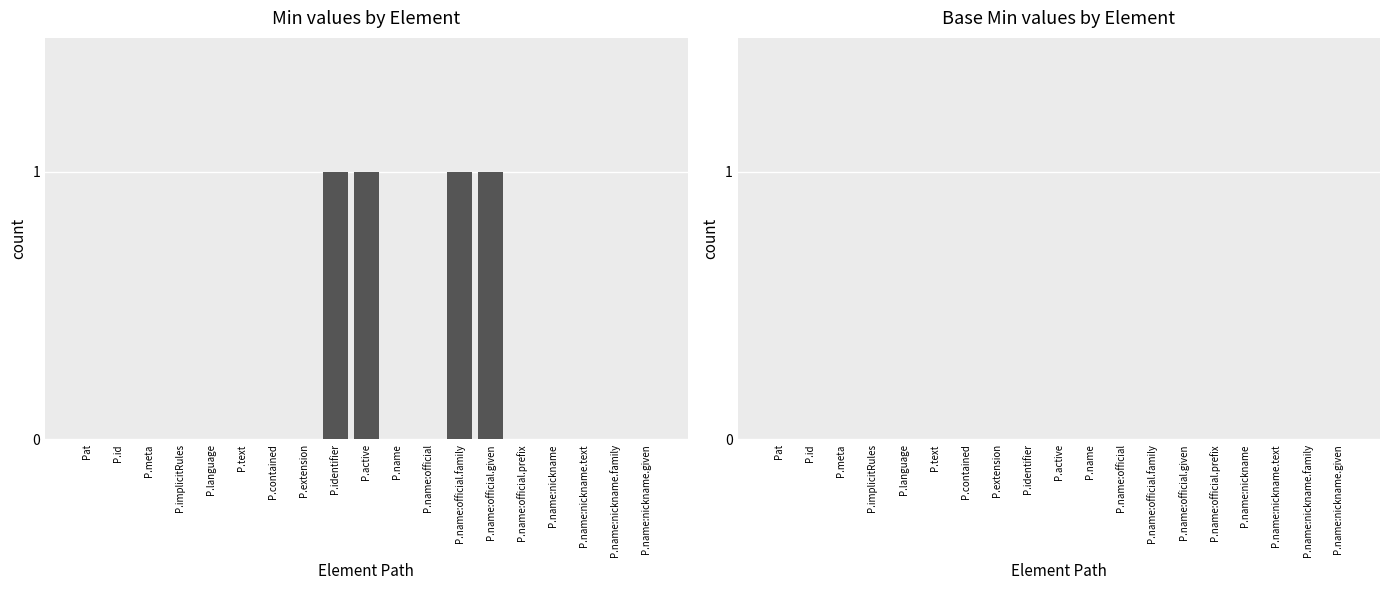

Which has a higher value, P.identifier or P.extension?

P.identifier